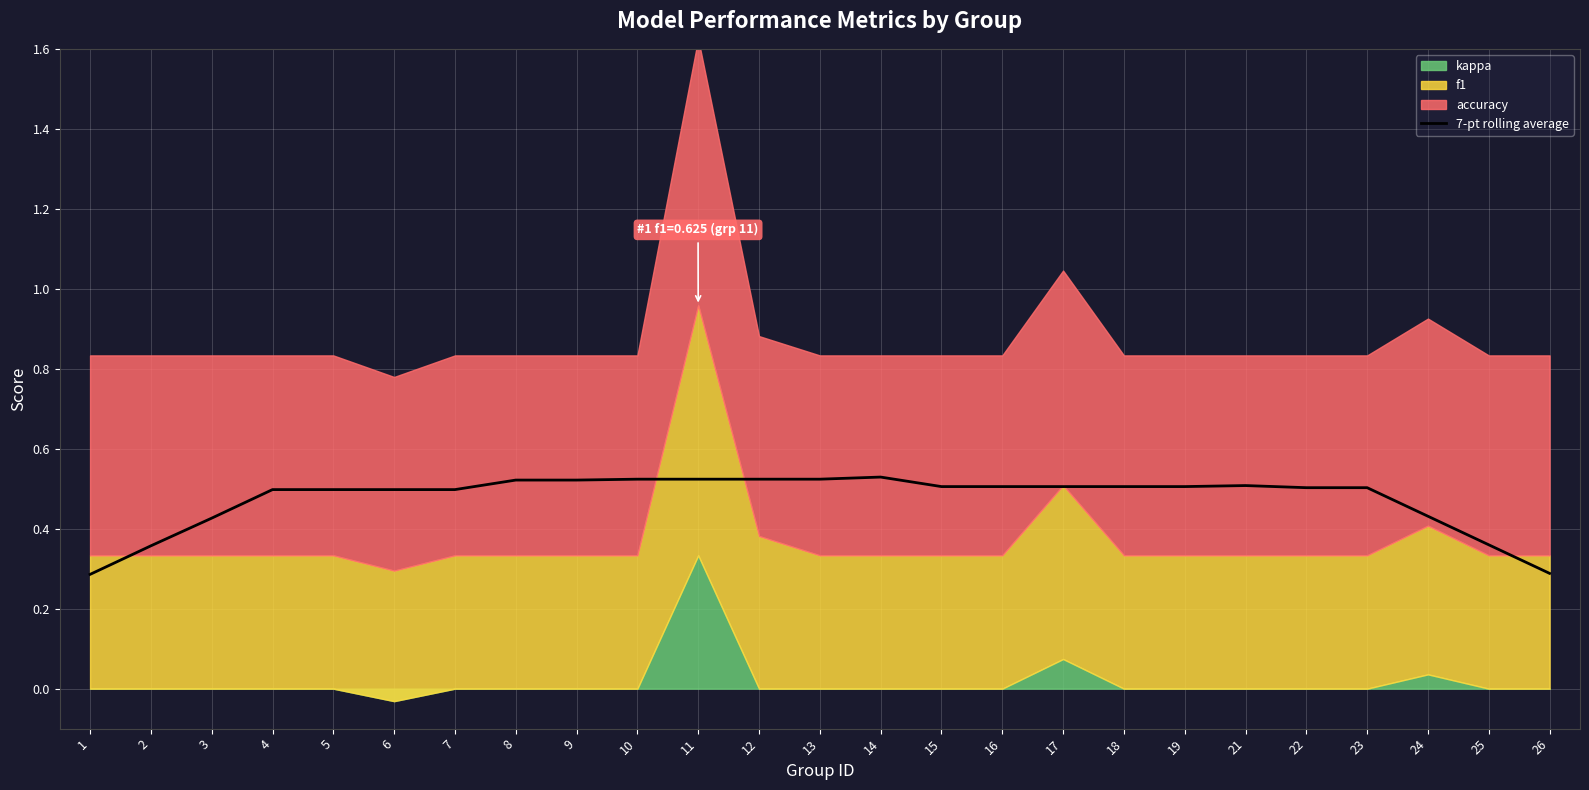

Rank the categories by value from lowest to highest.

1, 26, 2, 25, 3, 24, 7, 4, 5, 6, 22, 23, 15, 16, 17, 18, 19, 21, 8, 9, 10, 11, 12, 13, 14